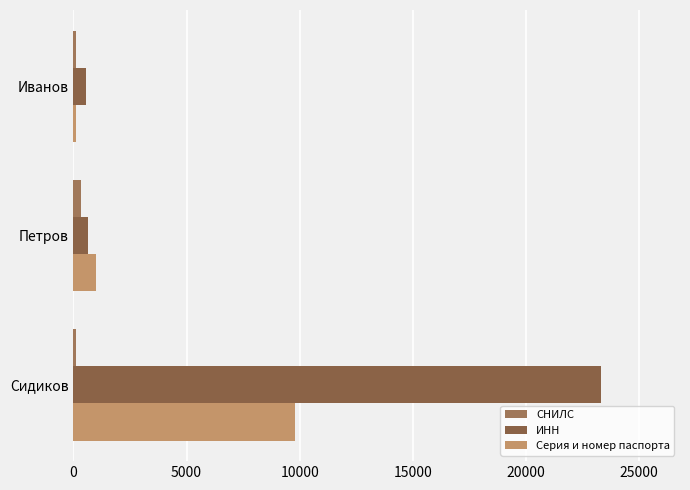

Count the number of categories in the chart.

3